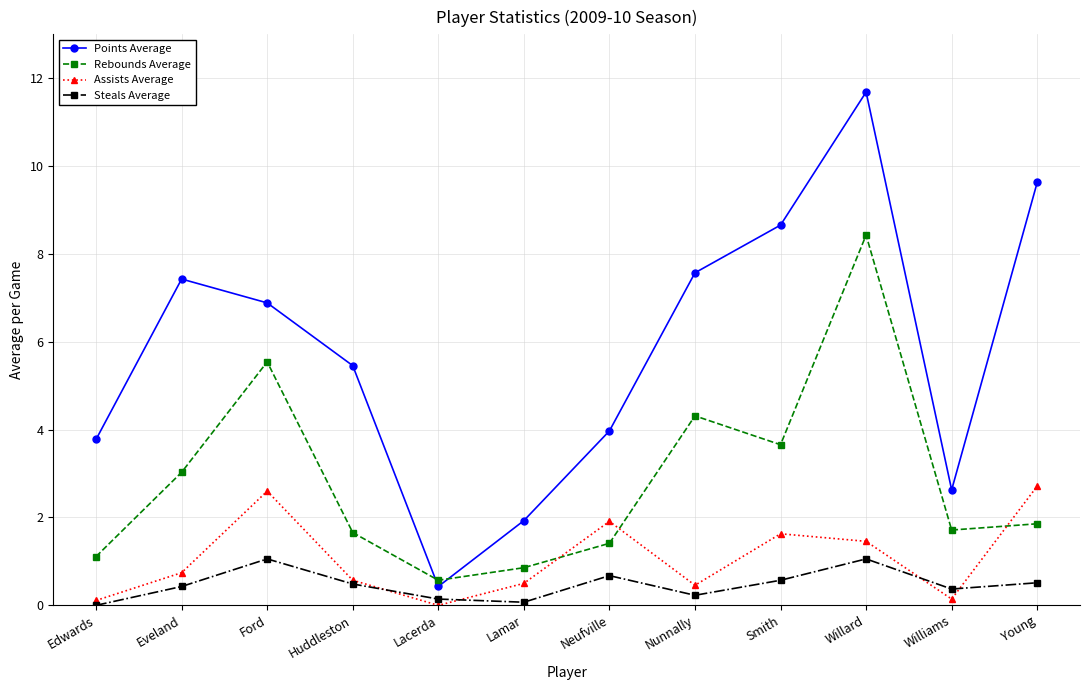

In Points Average, how many points are higher than both neighbors (excluding endpoints)?

2